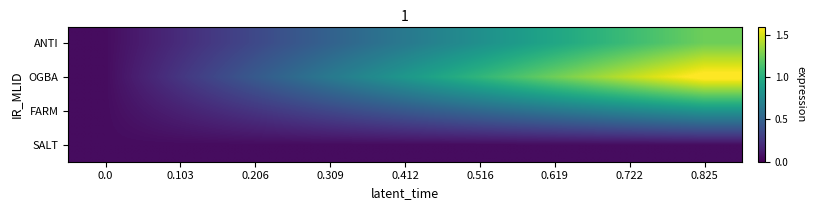

What is the greatest value displayed?

1.6